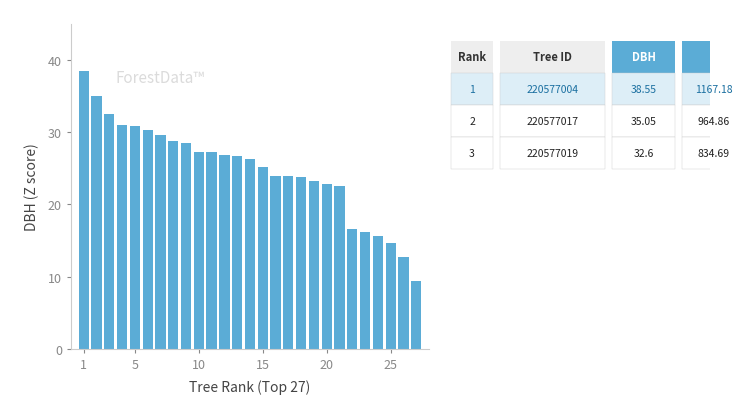

What is the difference between the maximum and second lowest values?

25.8